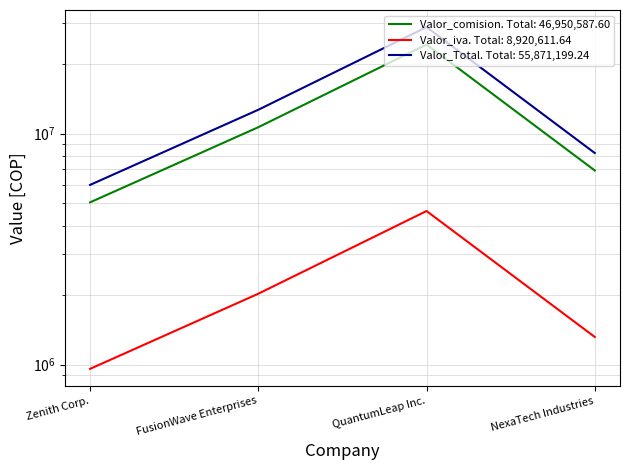

List the labels in order of Valor_iva value, smallest first.

Zenith Corp., NexaTech Industries, FusionWave Enterprises, QuantumLeap Inc.